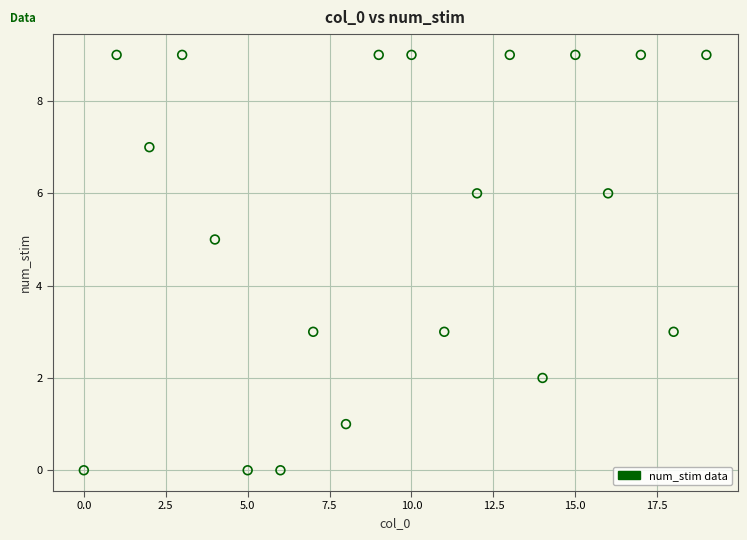

What is the range of Y values (max minus min)?

9